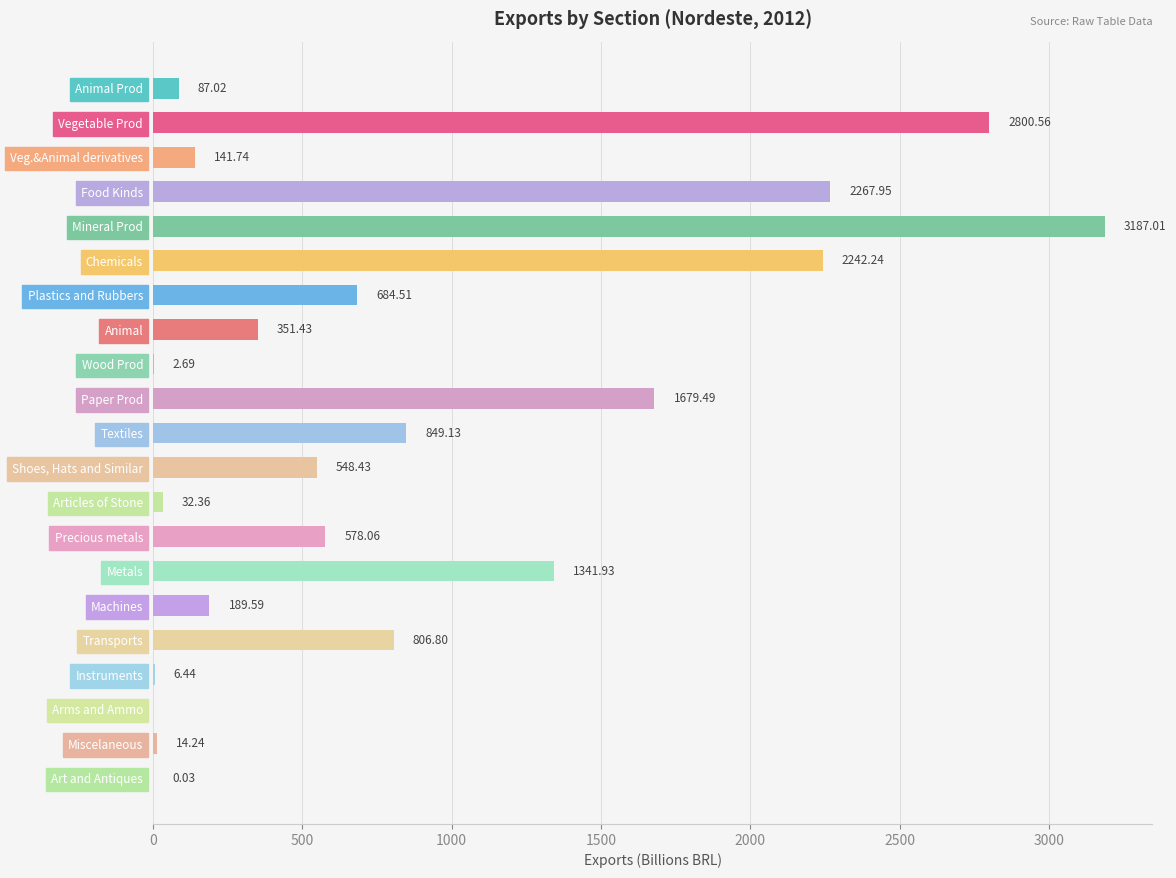

Where is the data nearest to the value 1593?

Paper Prod